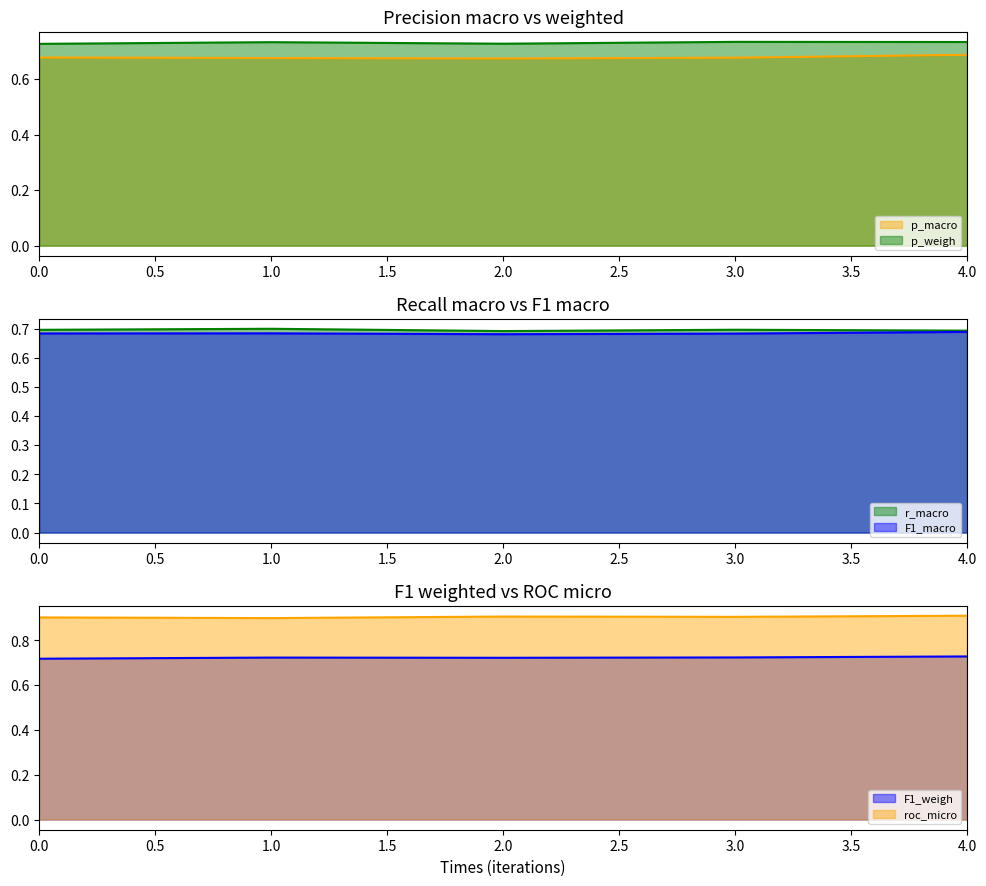

What is the sum of the roc_micro line values at 4.0 and 3.0?

1.8